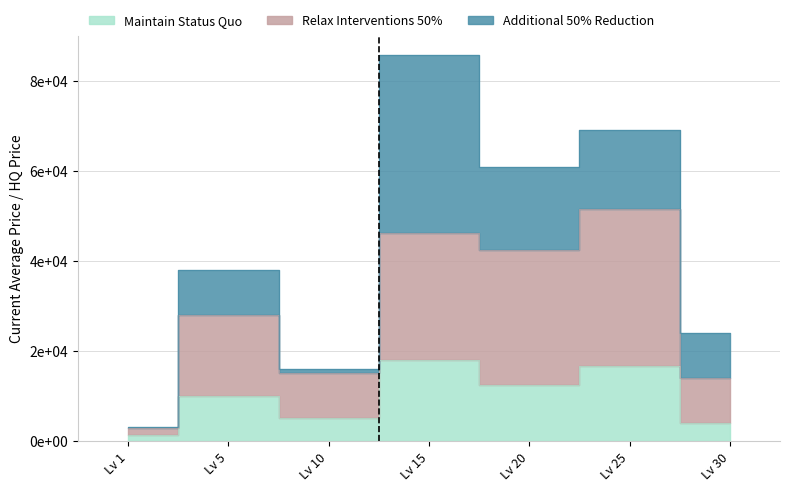

The Maintain Status Quo series shows 18000.0 at Lv 15. True or false?

True